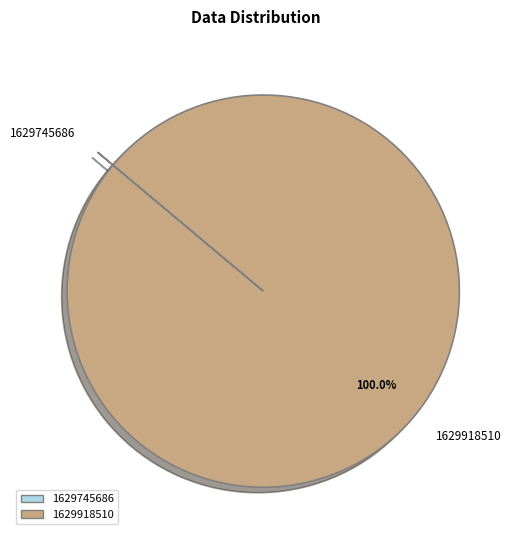

What is the largest slice in the pie chart?

1629918510